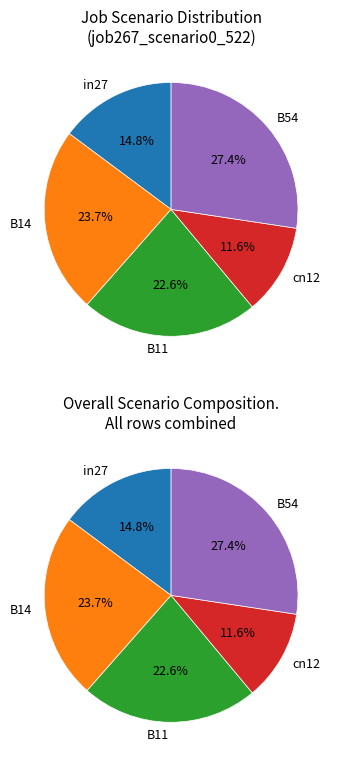

To the nearest percent, what is the difference between the B14 and in27 slice percentages?

9%